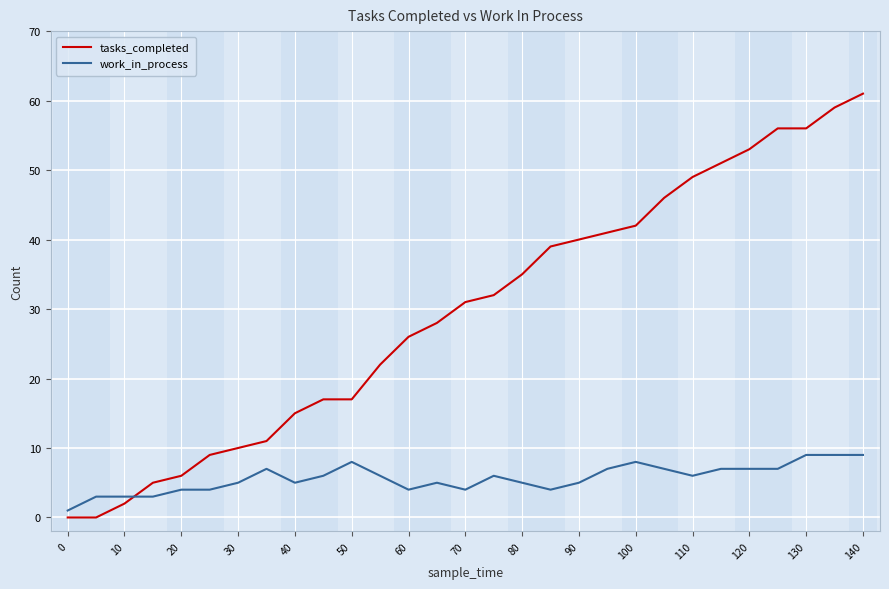

Which series ends up on top after the final intersection of tasks_completed and work_in_process?

tasks_completed